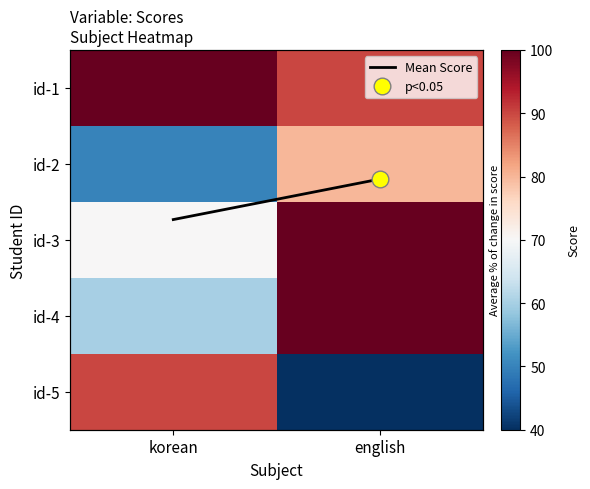

What is the sum of the id-2 values at english and korean?

130.0